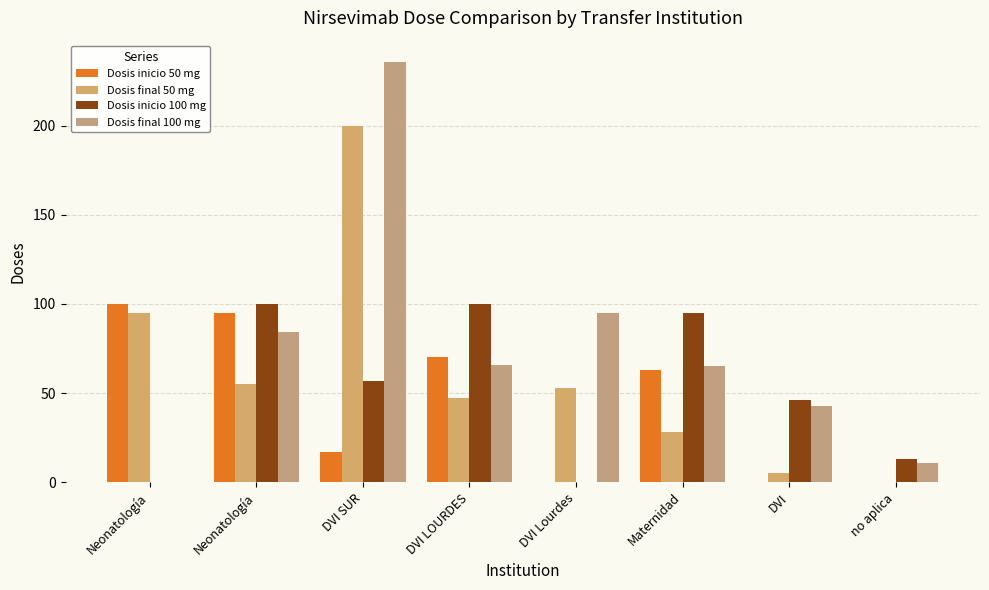

What is the total value across all series at DVI Lourdes?

148